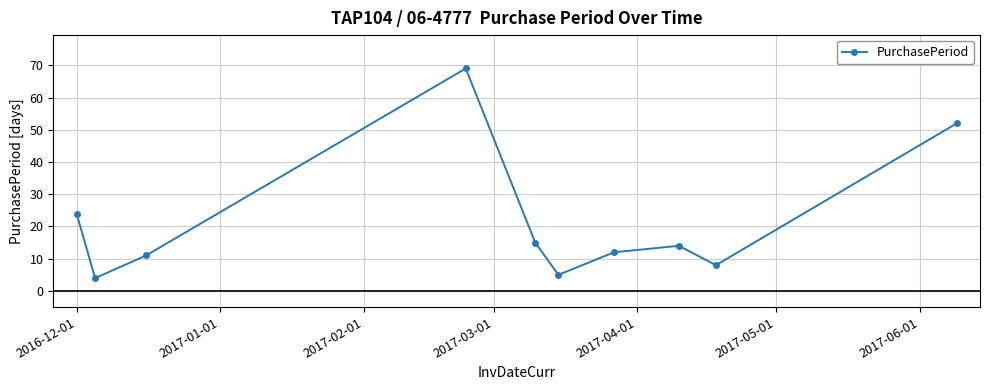

What is the smallest value displayed?

4